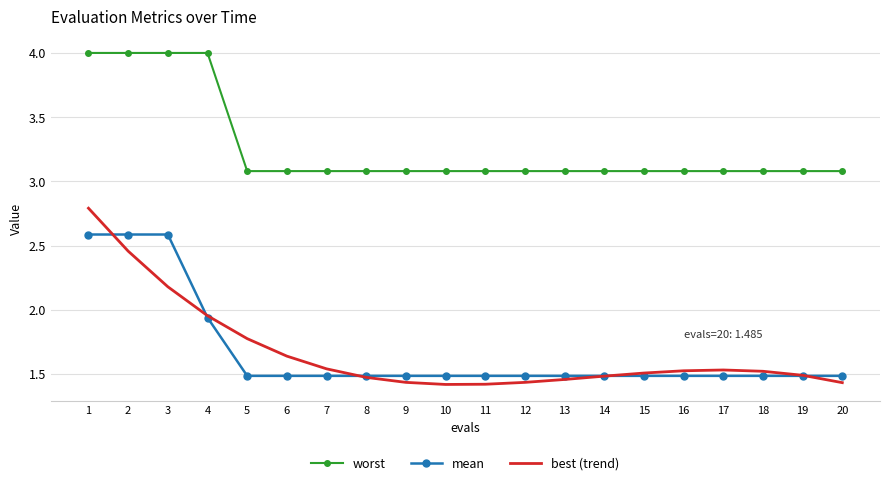

What is the maximum value shown in the chart?

4.0